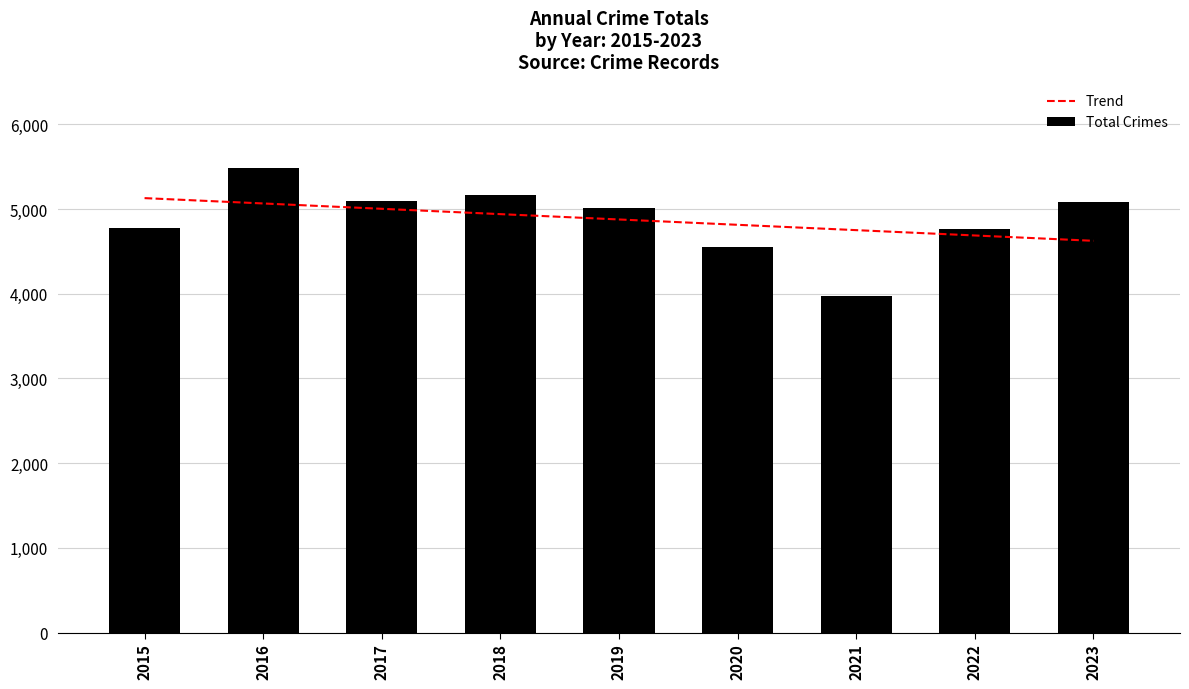

Reading right to left, list all the values displayed in this chart.

Trend: 2023=4624.2	2022=4687.2	2021=4750.1	2020=4813.1	2019=4876.1	2018=4939.1	2017=5002.1	2016=5065.1	2015=5128.0
Total Crimes: 2023=5080.0	2022=4761.0	2021=3970.0	2020=4556.0	2019=5008.0	2018=5163.0	2017=5096.0	2016=5481.0	2015=4770.0